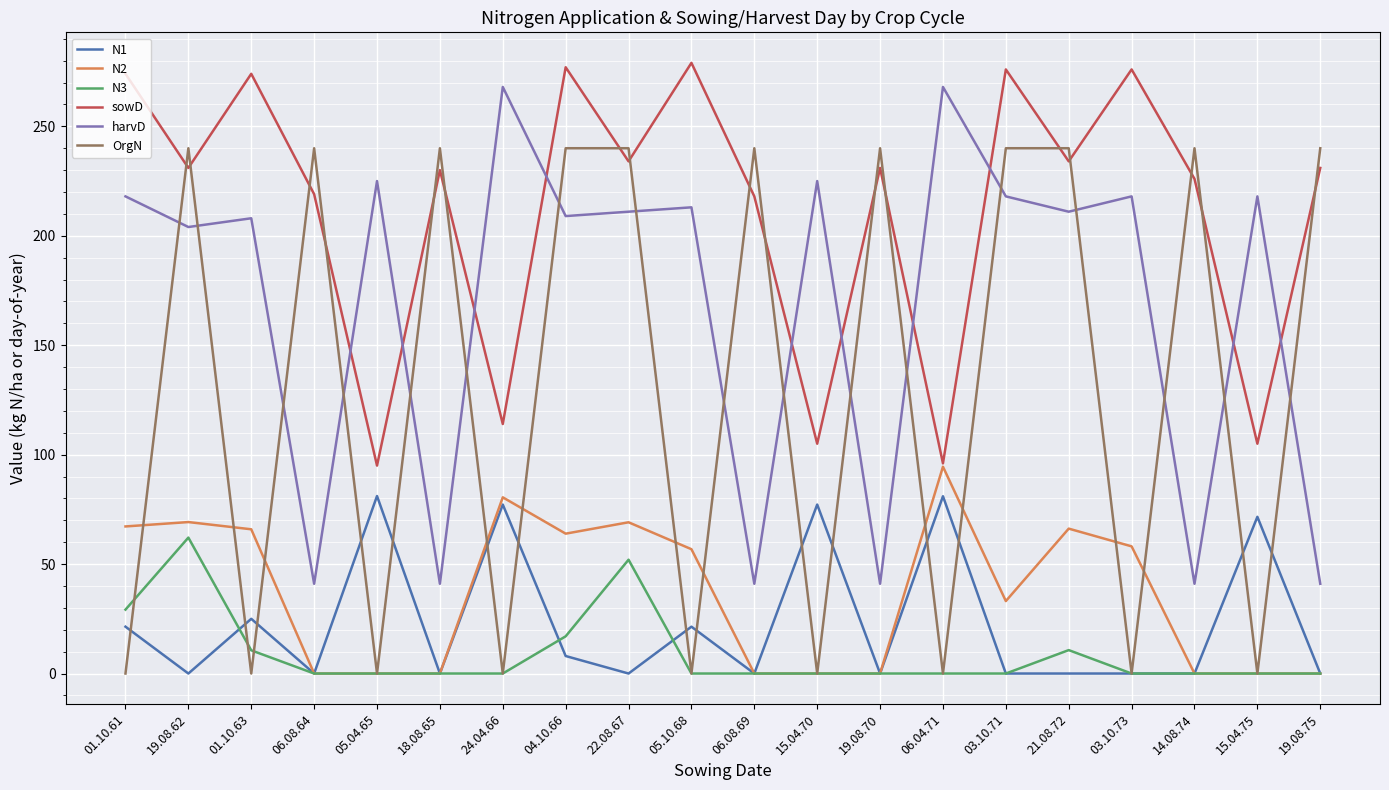

Between 22.08.67 and 21.08.72, which series saw the biggest shift?

N3